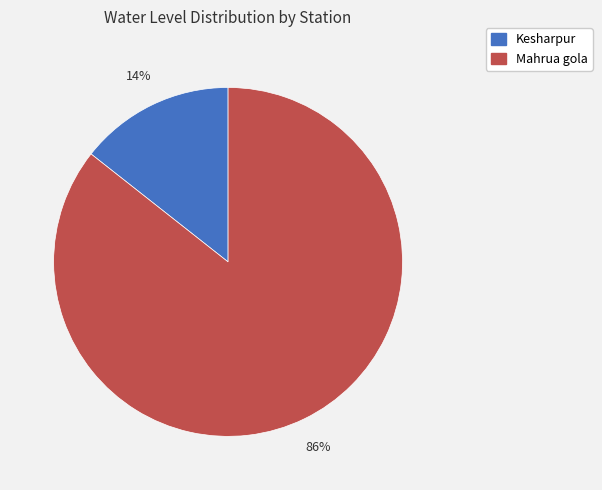

Count the number of slices in the pie.

2